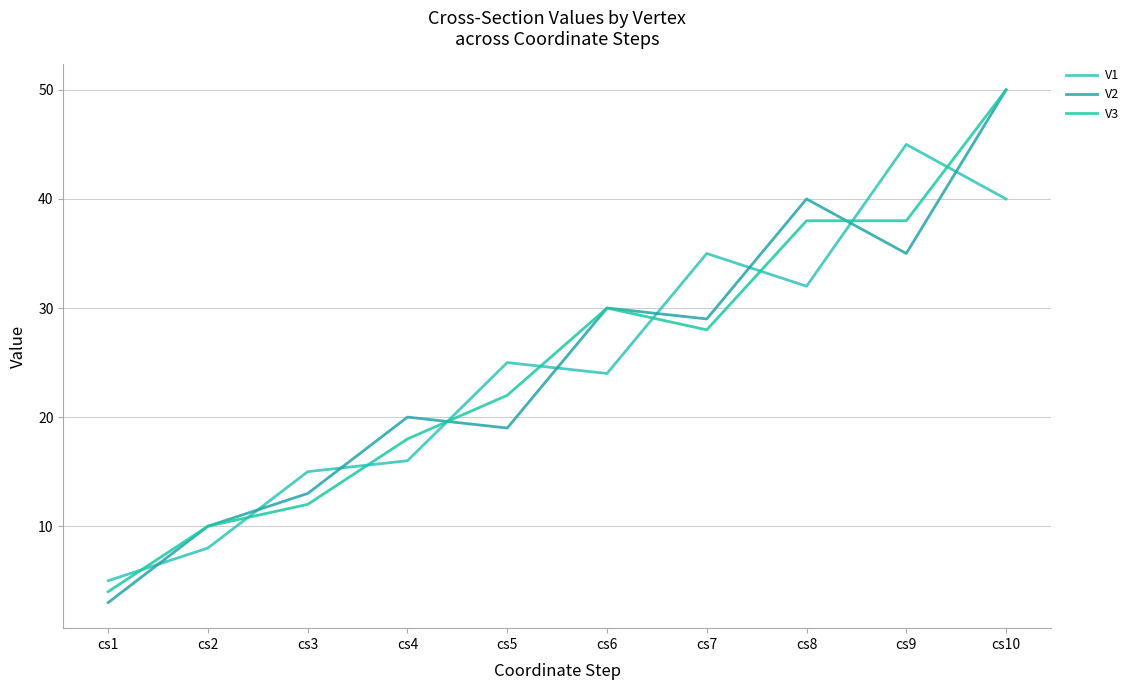

Which category has the highest value across all series?

cs10